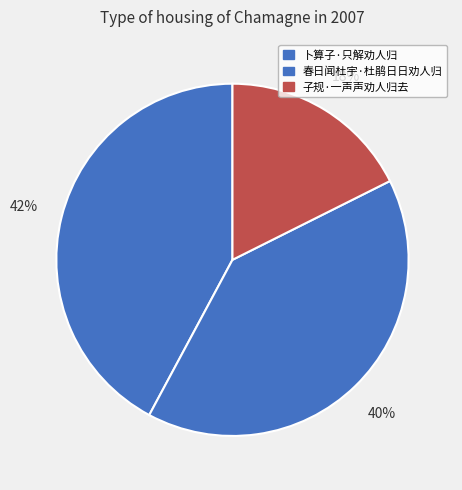

True or false: 子规·一声声劝人归去 accounts for 18% of the total.

True